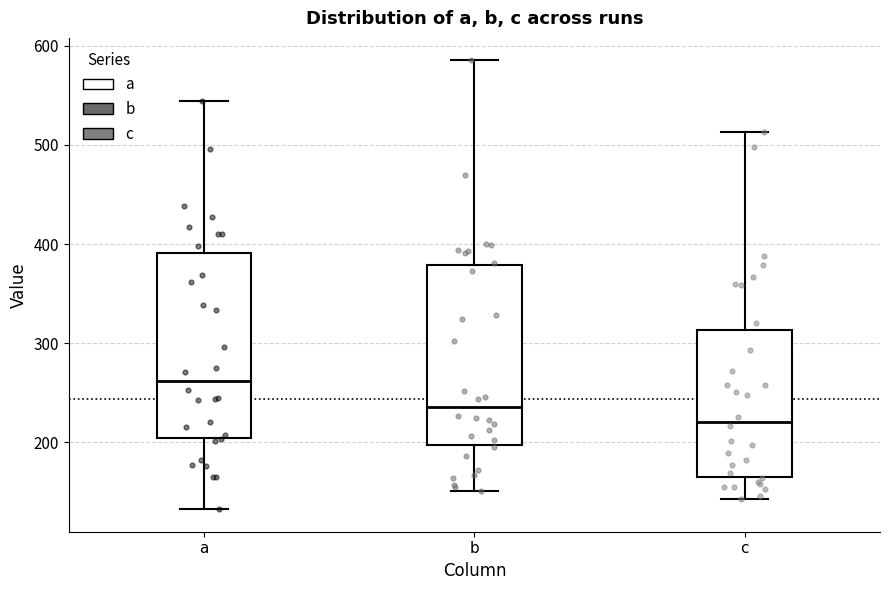

Which box's median line is the highest?

a